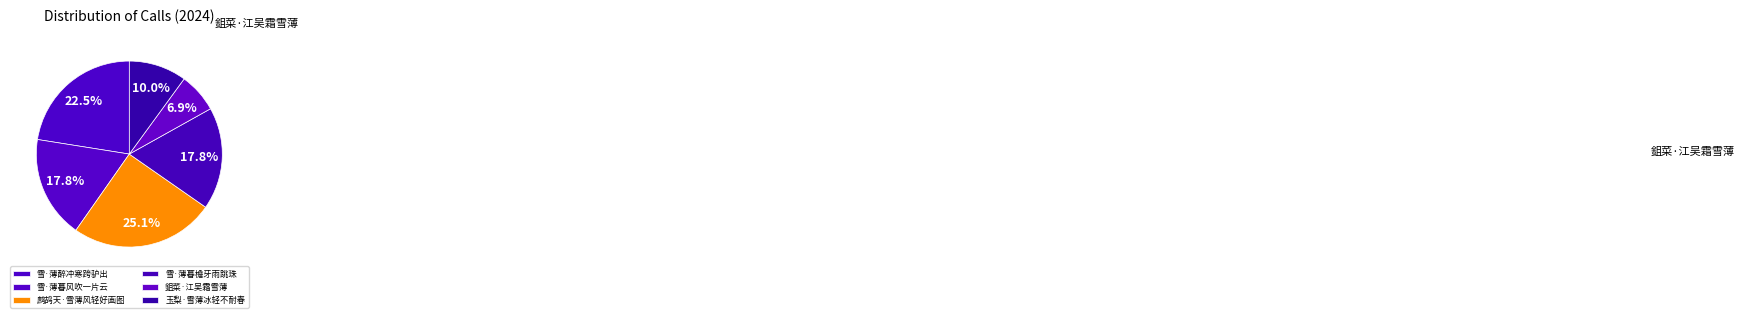

How many slices are in this pie chart?

6